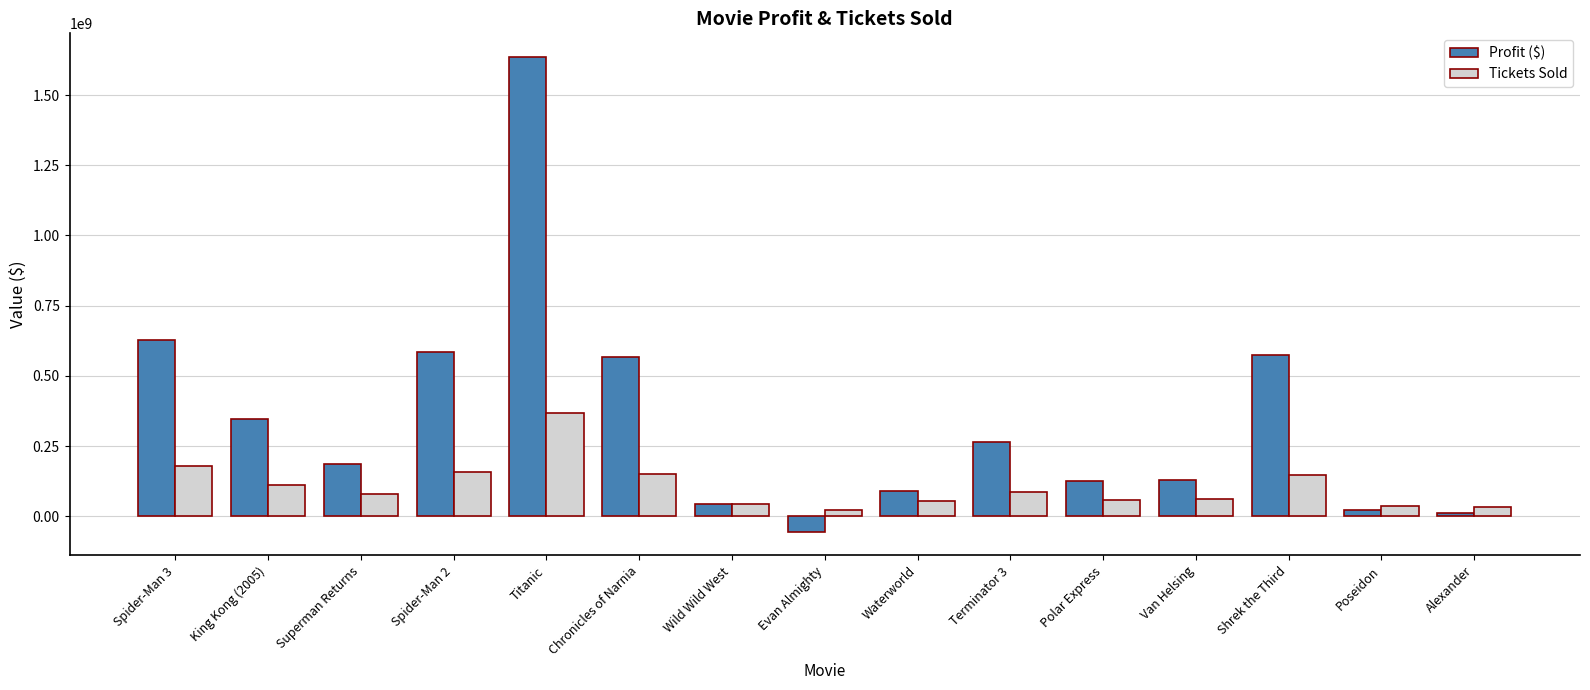

The value of Profit ($) at Spider-Man 3 is 820483057.0. True or false?

False